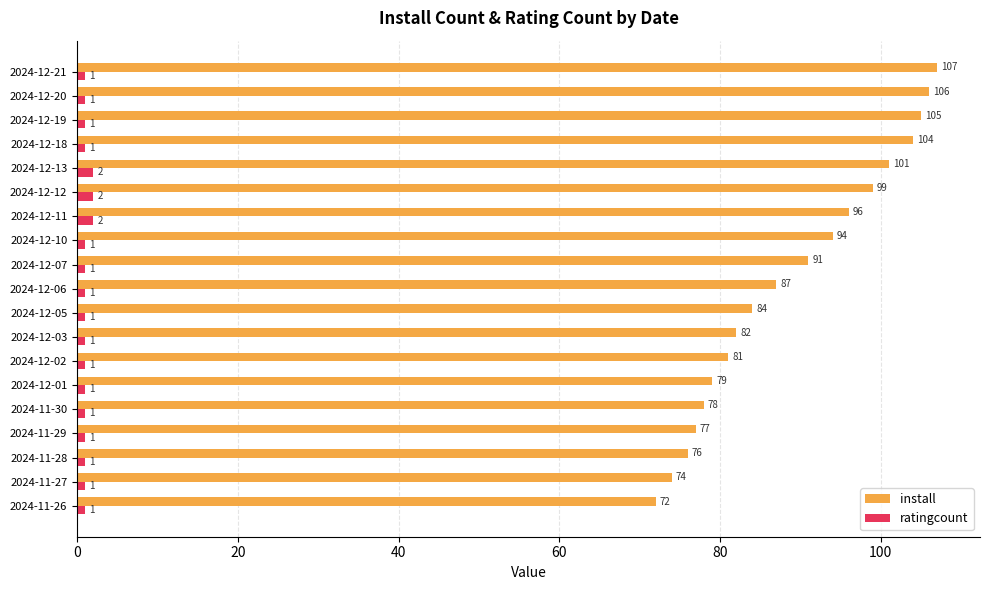

Which series has the largest range (max minus min)?

install